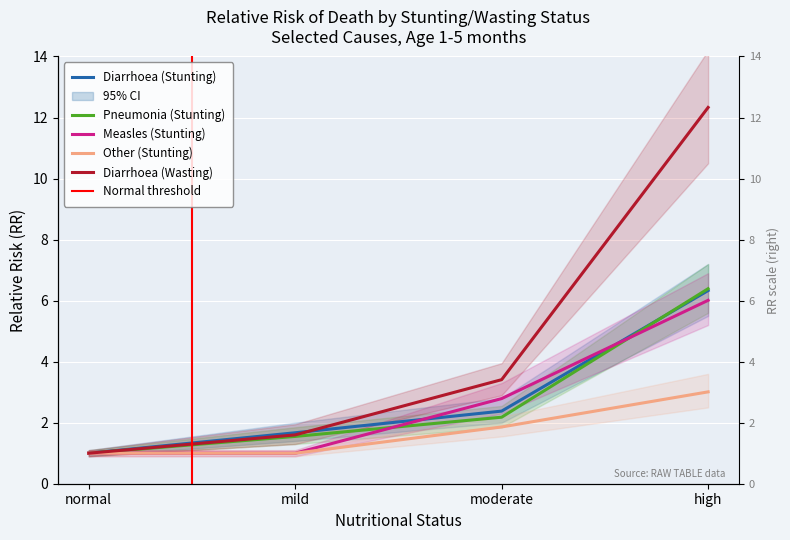

What is the label of the 4th point from the left?

high